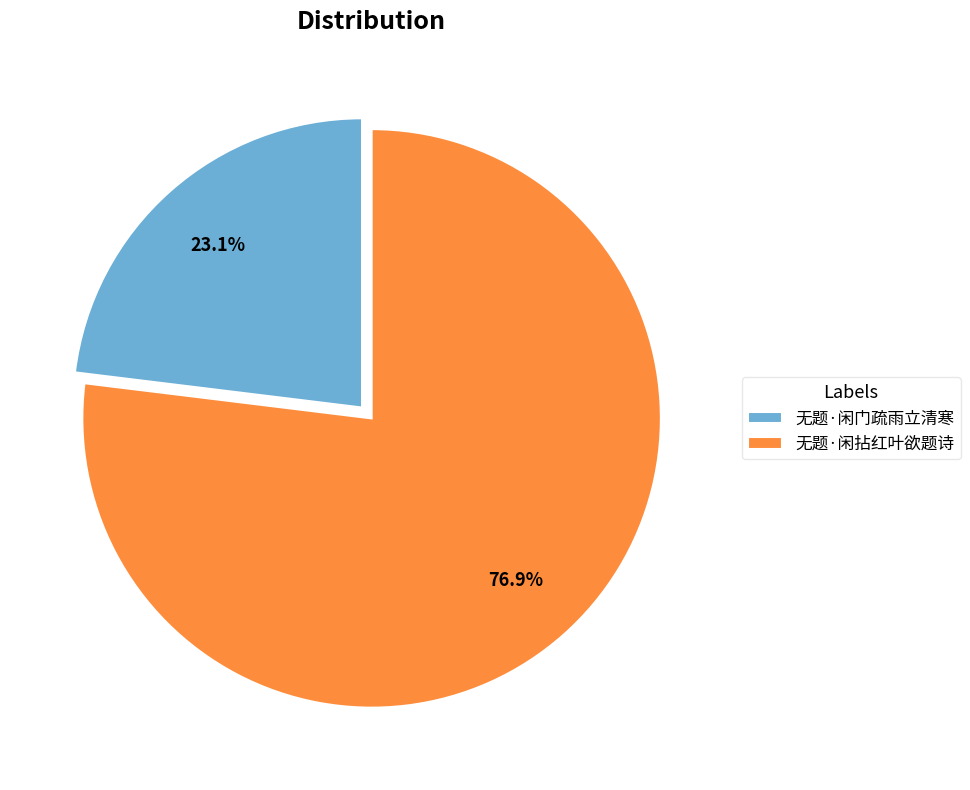

What percentage is the 无题·闲门疏雨立清寒 slice, to the nearest percent?

23%